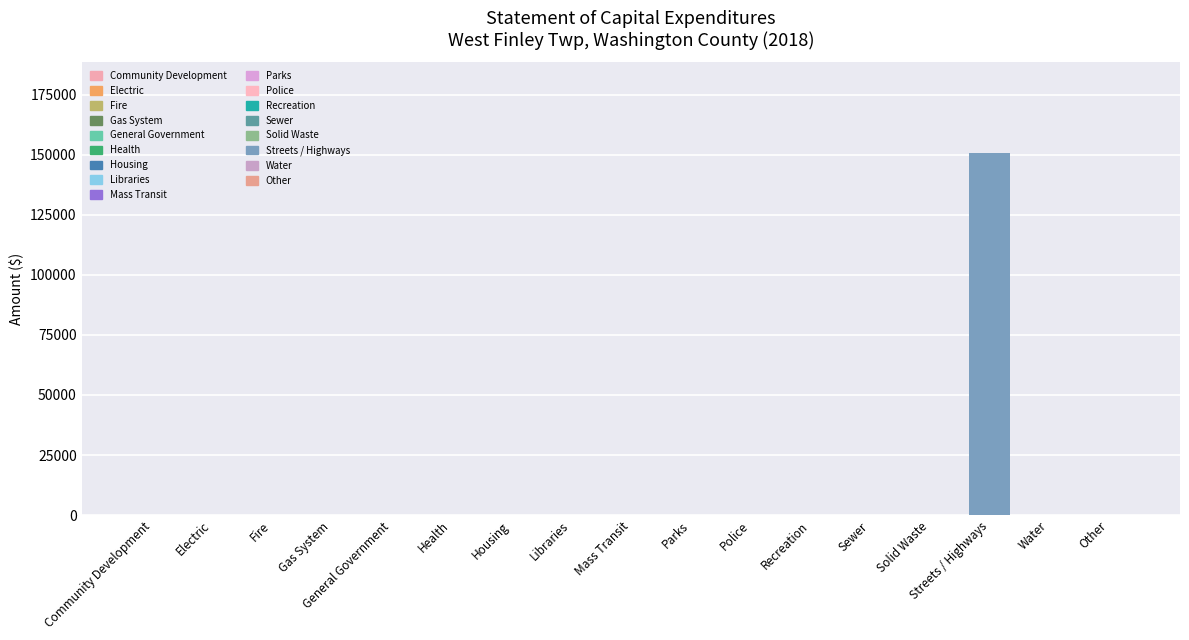

Is it true that the value at Community Development is 80723?

False